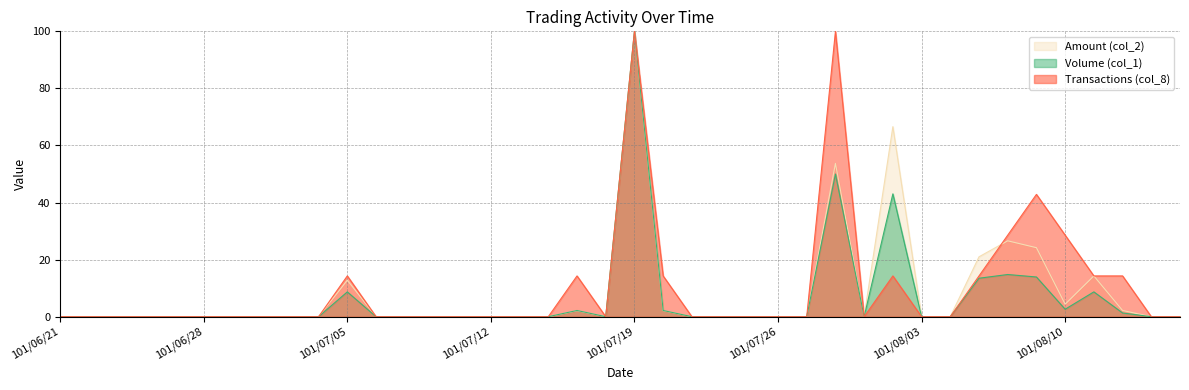

True or false: Amount (col_2) has more than 2 points higher than both neighbors.

True